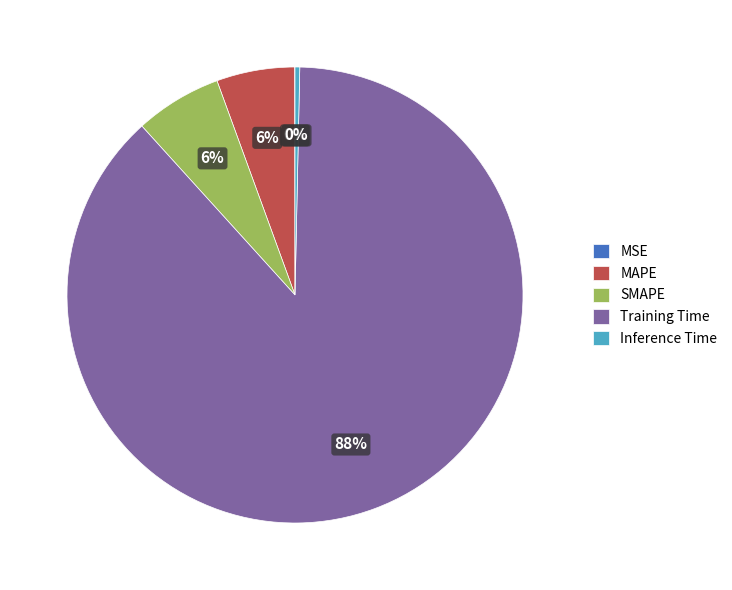

To the nearest percent, what is the difference between the largest and smallest slice percentages?

88%